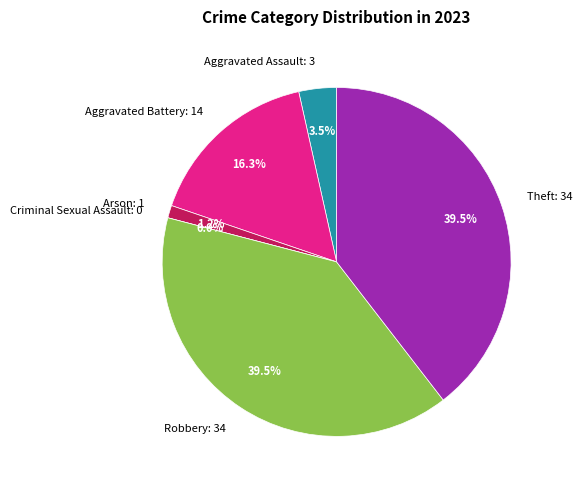

True or false: Theft accounts for 40% of the total.

True